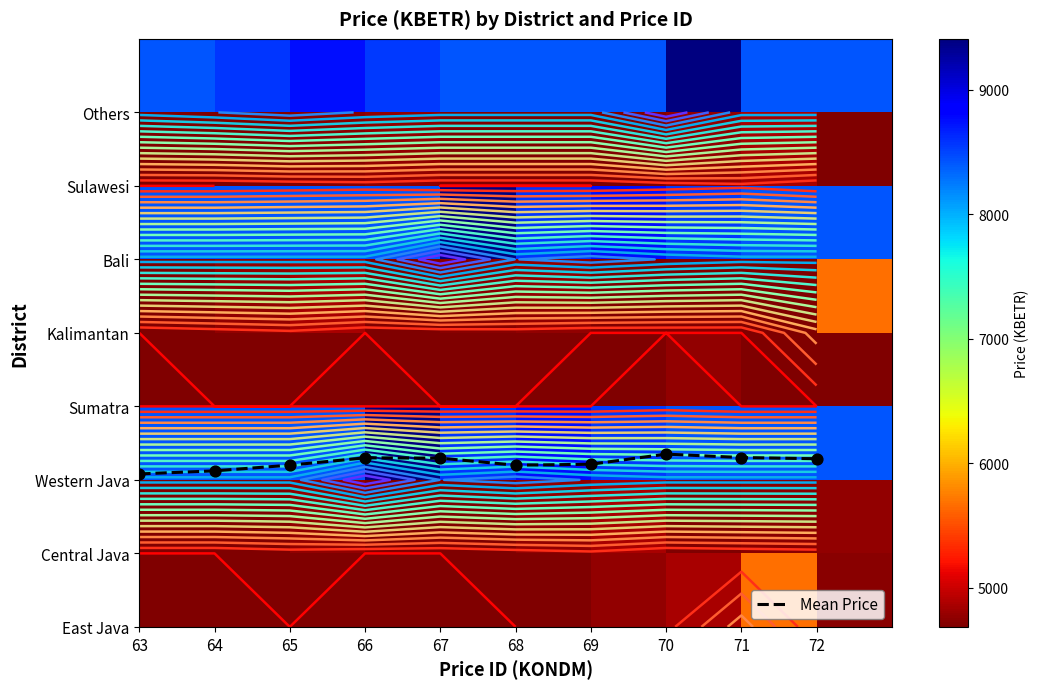

How many categories are shown in the chart?

10